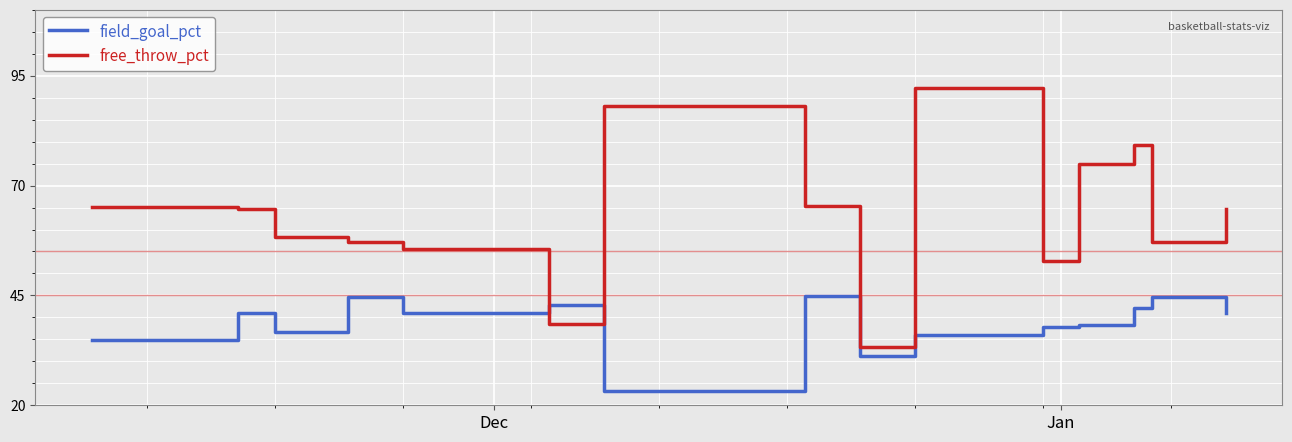

What is the difference between the maximum and minimum values in the field_goal_pct series?

21.6